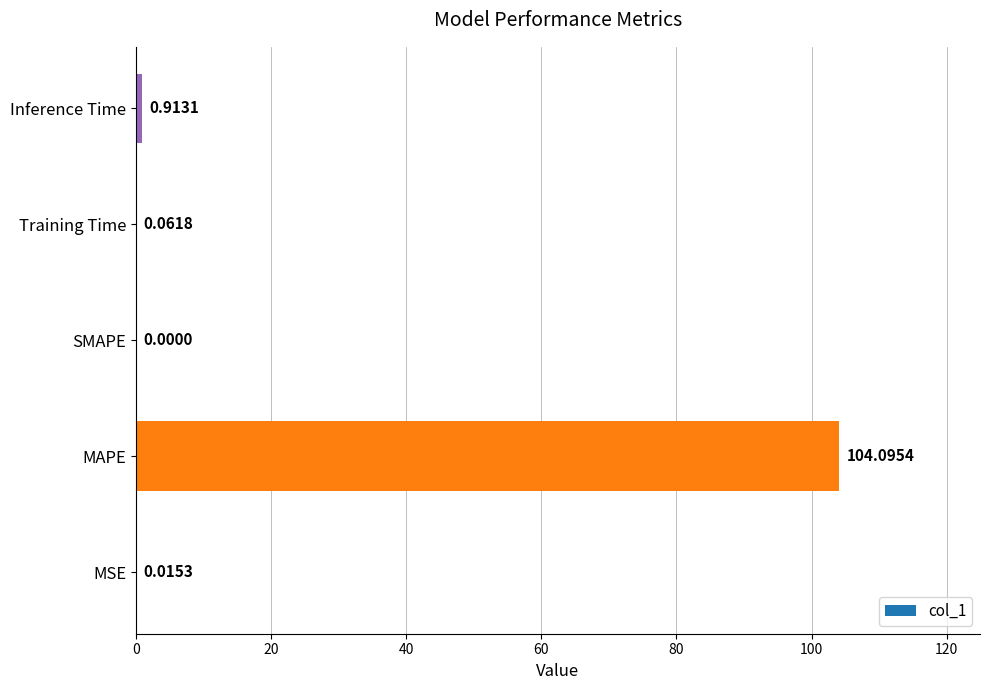

What is the change in value from Training Time to Inference Time?

+0.9